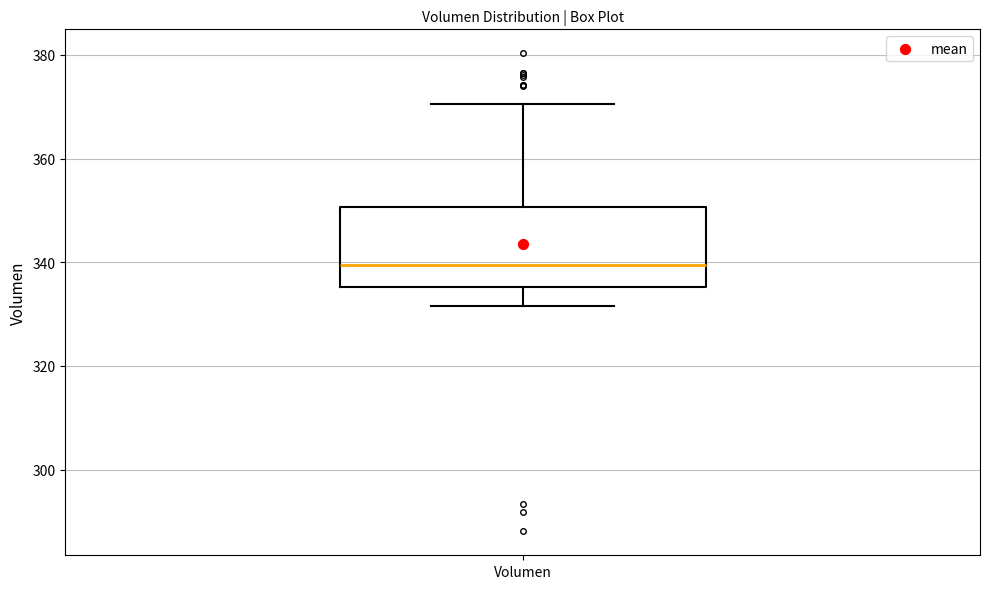

Transcribe this box plot: give where the median line is, the range the box spans, and where the two whiskers end, as read against the y-axis. The values are not printed on the chart, so give them approximately, as read against the axis.

median 340, box 336 to 350, whiskers 332 to 370